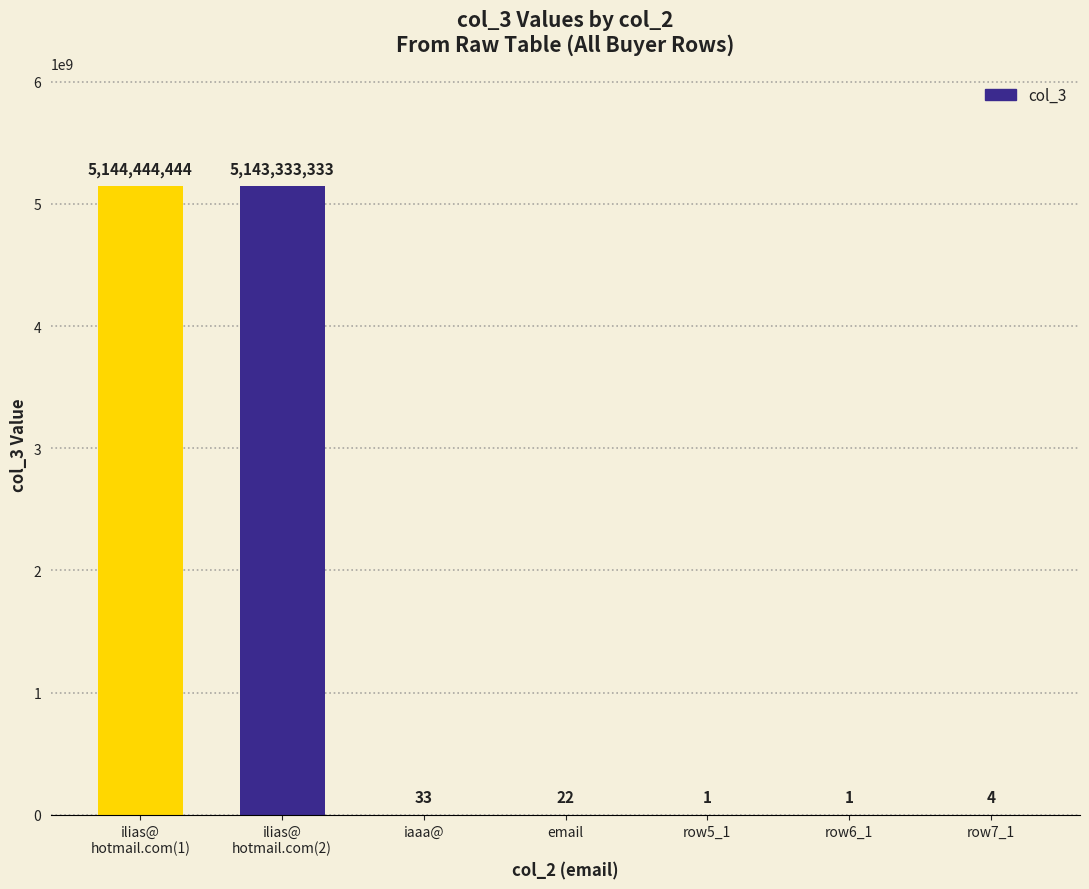

Reading left to right, what are all the values shown in this chart?

ilias@
hotmail.com(1)=5144444444	ilias@
hotmail.com(2)=5143333333	iaaa@=33	email=22	row5_1=1	row6_1=1	row7_1=4